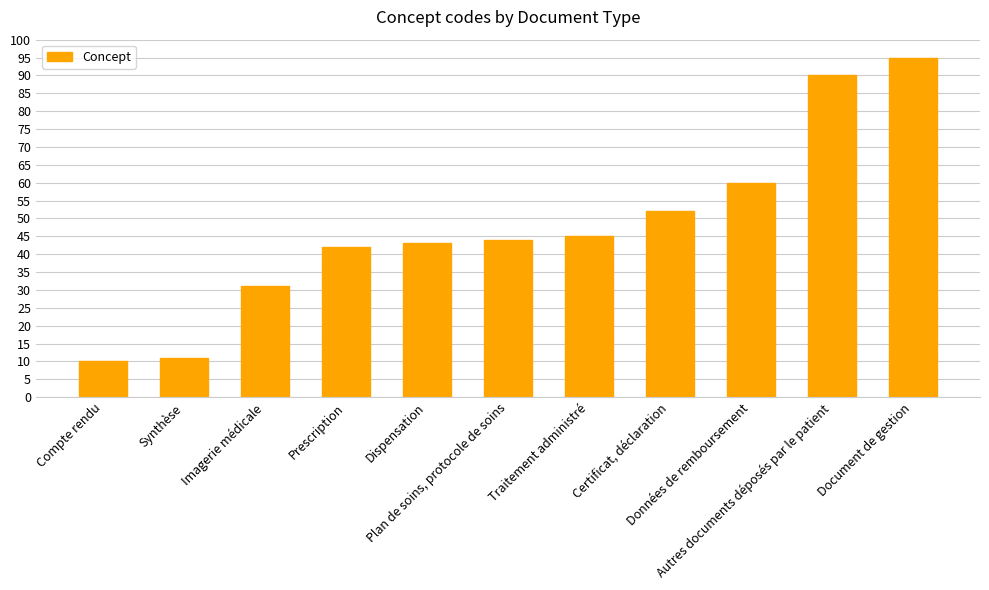

What is the label of the 10th bar from the left?

Autres documents déposés par le patient